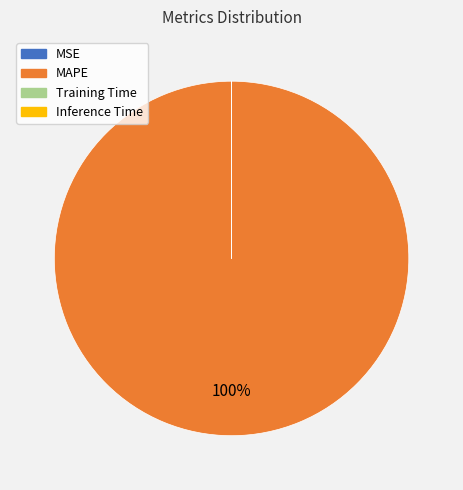

Is there any slice that represents more than half of the pie?

Yes